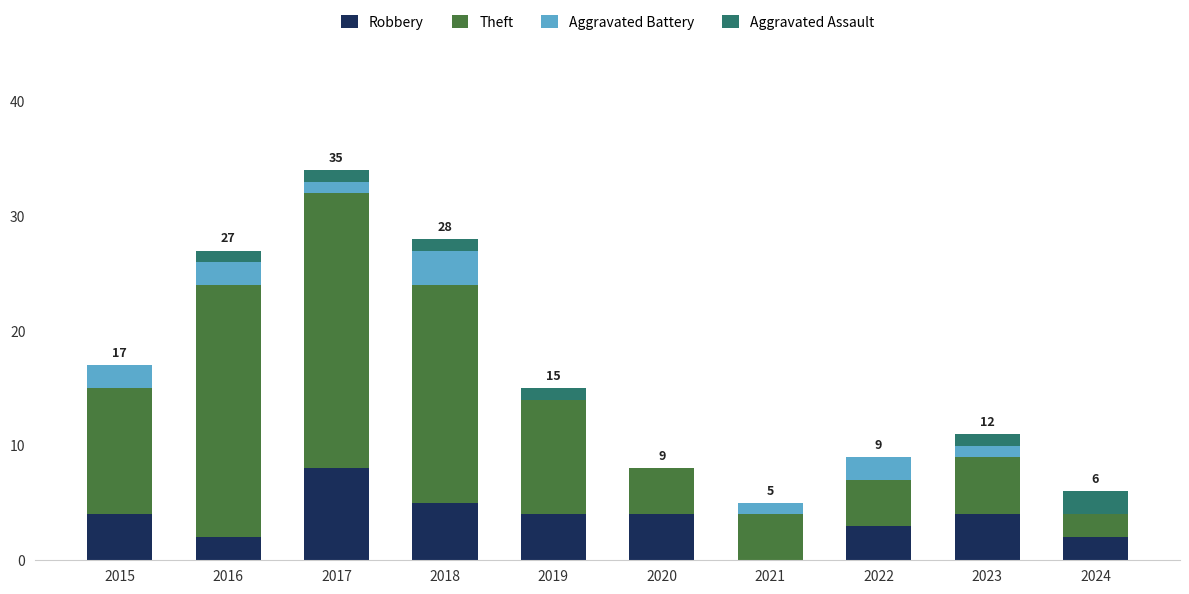

At which label does Robbery reach its peak?

2017